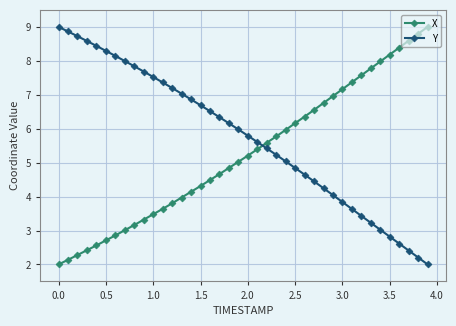

Count the number of data series in this chart.

2